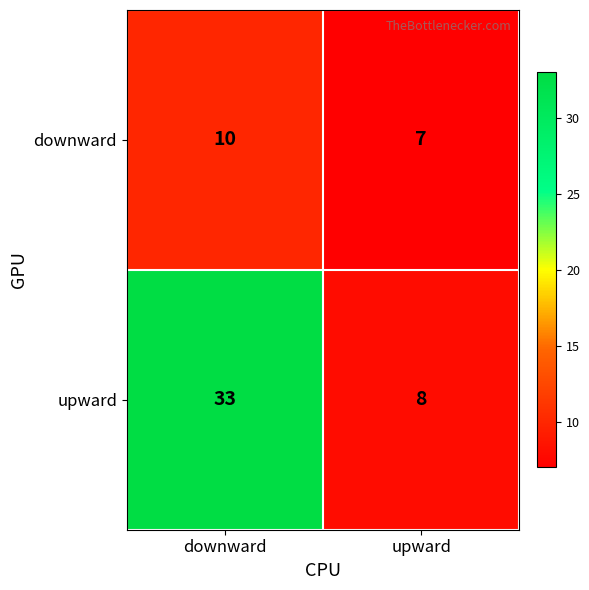

What is the minimum value shown in the chart?

7